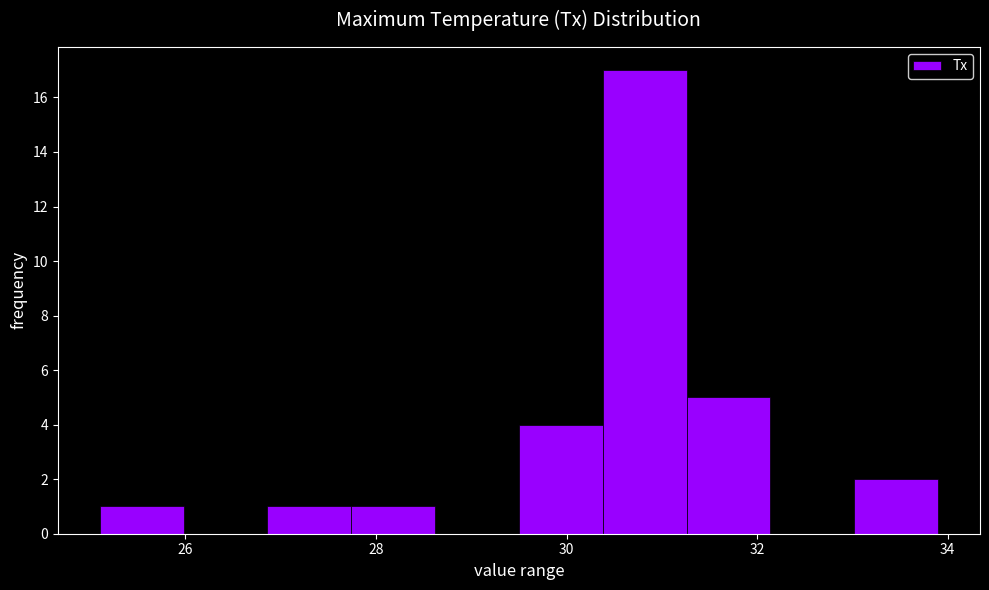

Reading left to right, list every bar in this chart as the range it spans on the x-axis followed by its height. Neither the bar edges nor the heights are printed on the chart, so give them approximately, as read against the axes.

25.10 to 25.98: 1
25.98 to 26.86: 0
26.86 to 27.74: 1
27.74 to 28.62: 1
28.62 to 29.50: 0
29.50 to 30.38: 4
30.38 to 31.26: 17
31.26 to 32.14: 5
32.14 to 33.02: 0
33.02 to 33.90: 2